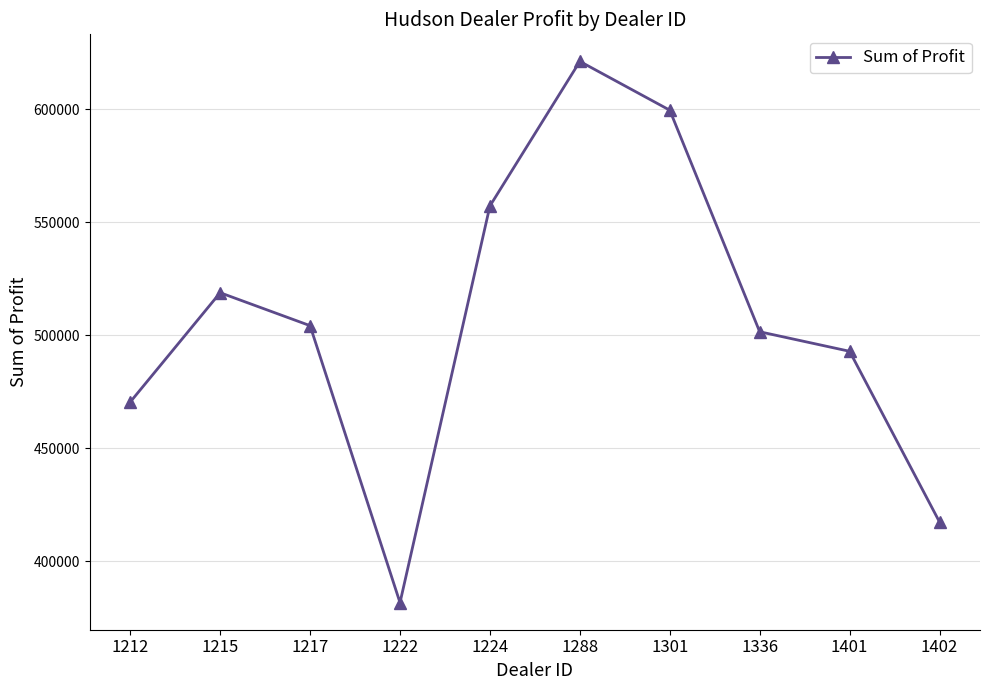

Count the number of values greater than 504217.

5